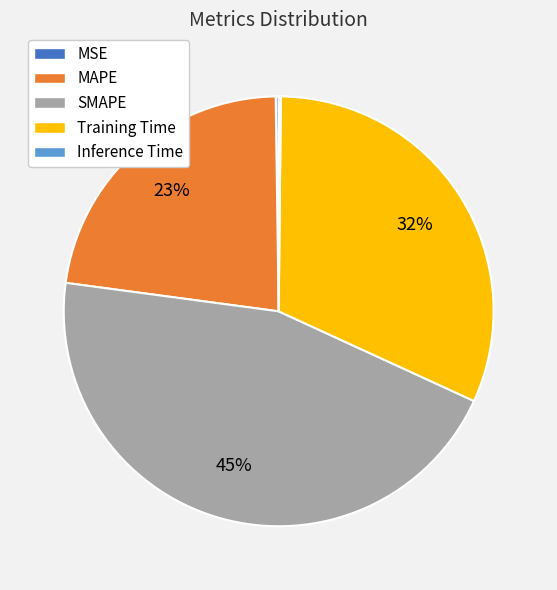

What is the largest slice in the pie chart?

SMAPE